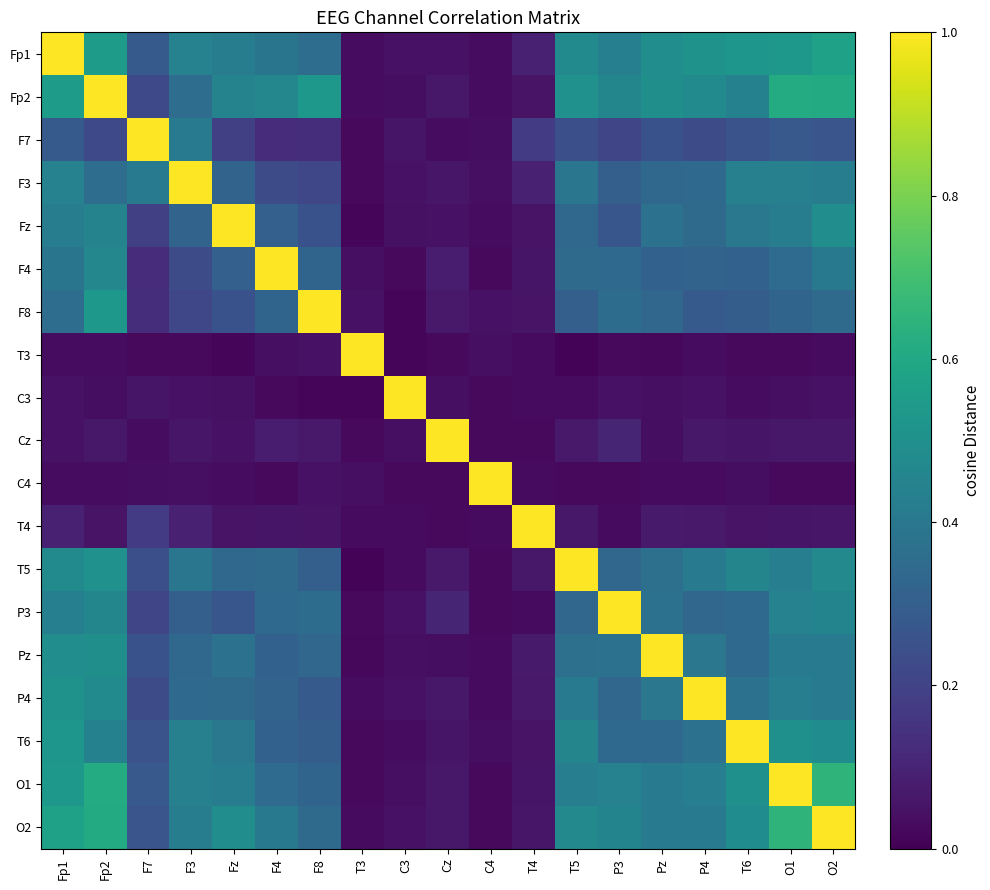

Between Fp2 and T5, which series saw the biggest shift?

Fp2